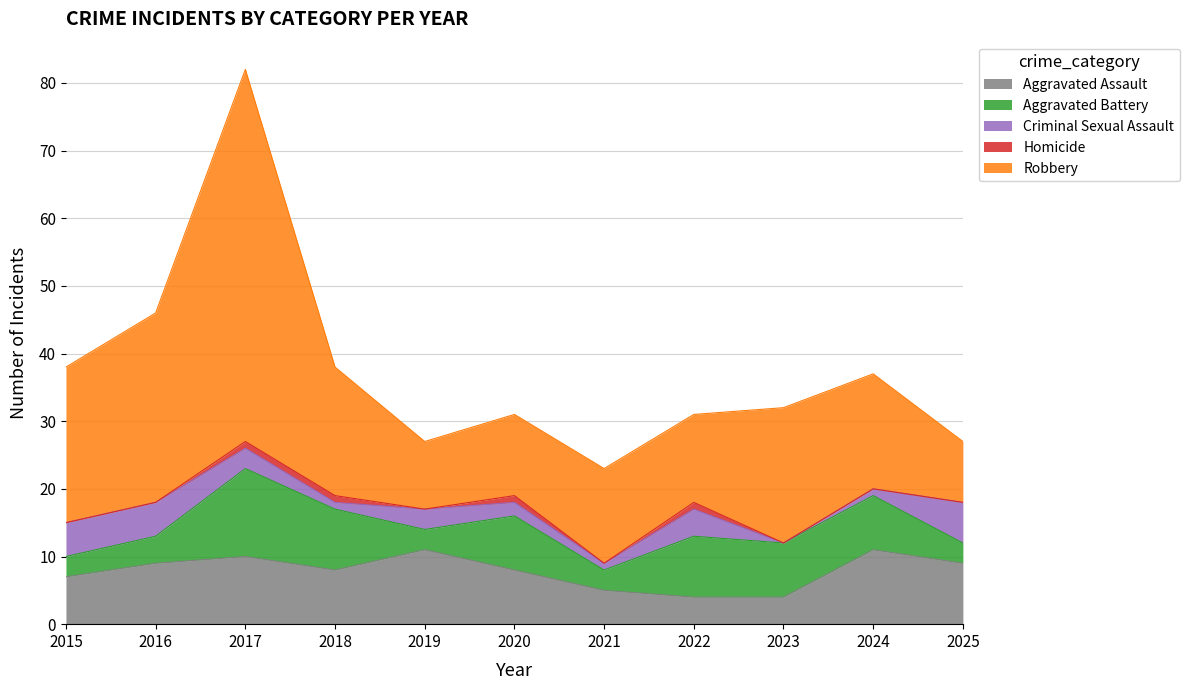

Reading left to right, what are all the values shown in this chart?

Aggravated Assault: 2015=7	2016=9	2017=10	2018=8	2019=11	2020=8	2021=5	2022=4	2023=4	2024=11	2025=9
Aggravated Battery: 2015=3	2016=4	2017=13	2018=9	2019=3	2020=8	2021=3	2022=9	2023=8	2024=8	2025=3
Criminal Sexual Assault: 2015=5	2016=5	2017=3	2018=1	2019=3	2020=2	2021=1	2022=4	2023=0	2024=1	2025=6
Homicide: 2015=0	2016=0	2017=1	2018=1	2019=0	2020=1	2021=0	2022=1	2023=0	2024=0	2025=0
Robbery: 2015=23	2016=28	2017=55	2018=19	2019=10	2020=12	2021=14	2022=13	2023=20	2024=17	2025=9